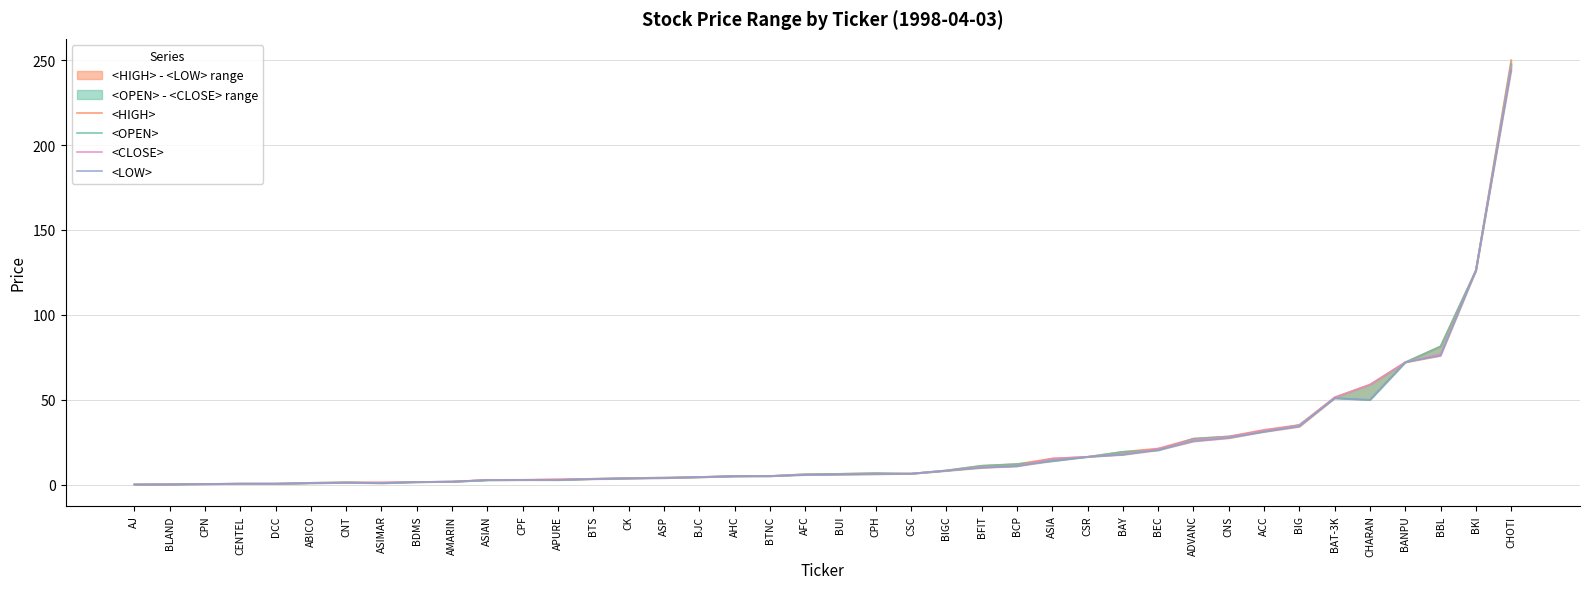

What is the value of the <LOW> point at the 18th from the left?

5.0